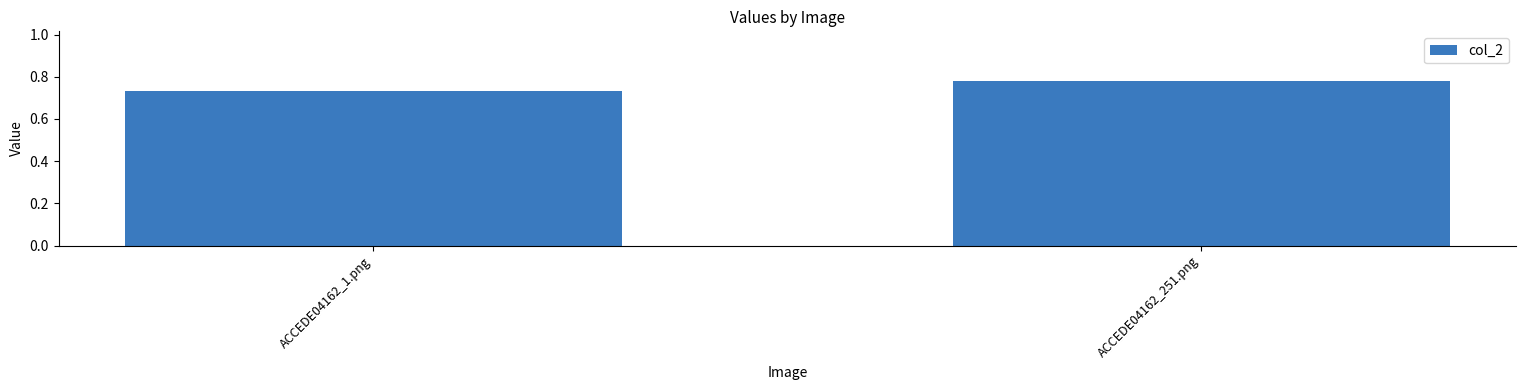

How many bars are there in total?

2